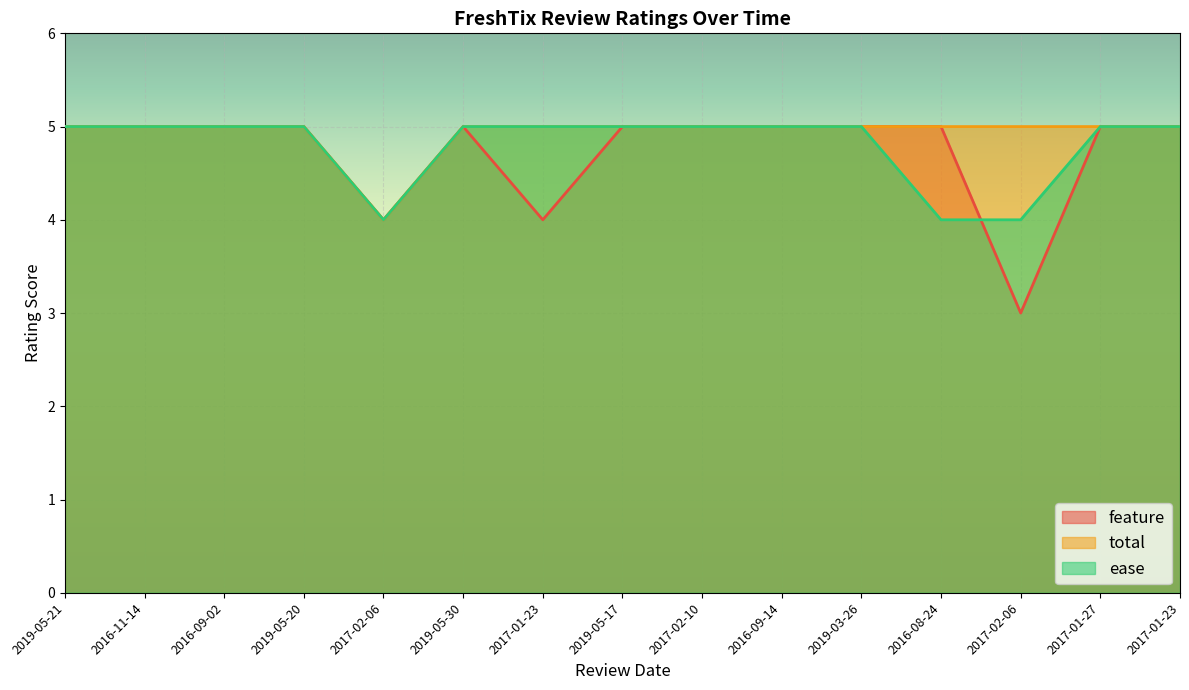

How many values in the feature series are below 5?

3